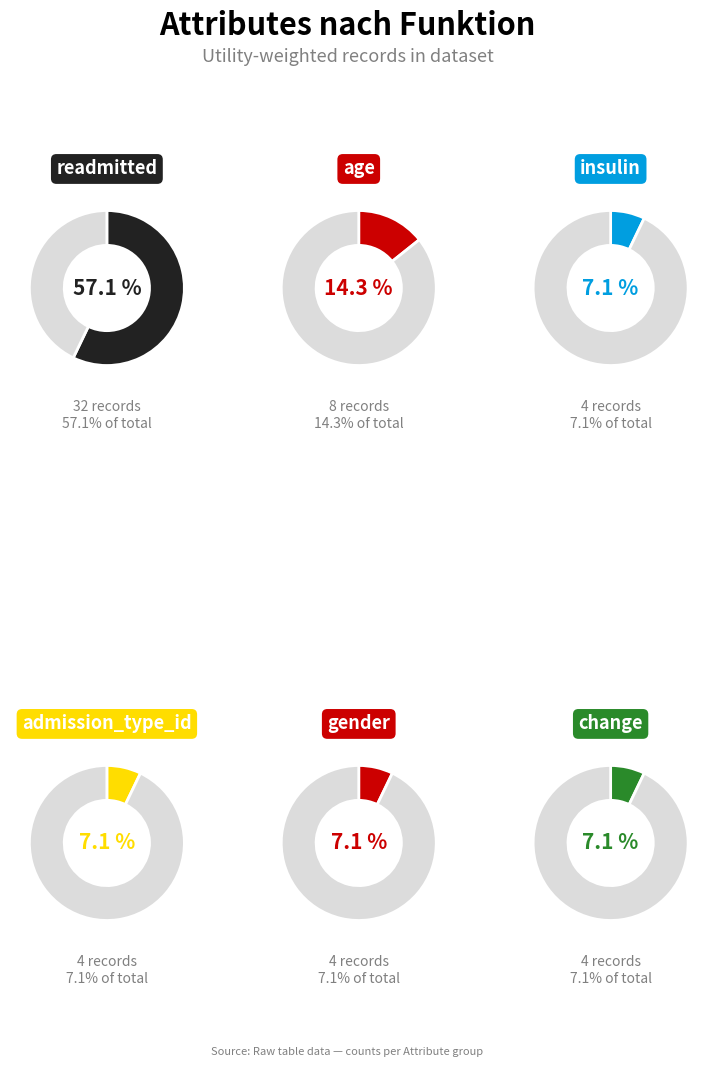

Is there any slice that represents more than half of the pie?

Yes